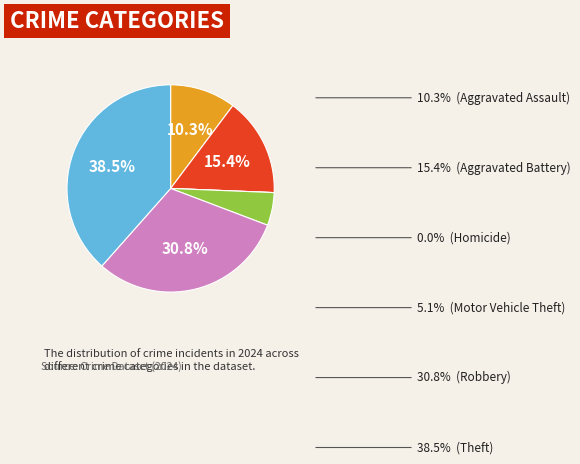

Does any single category account for the majority?

No